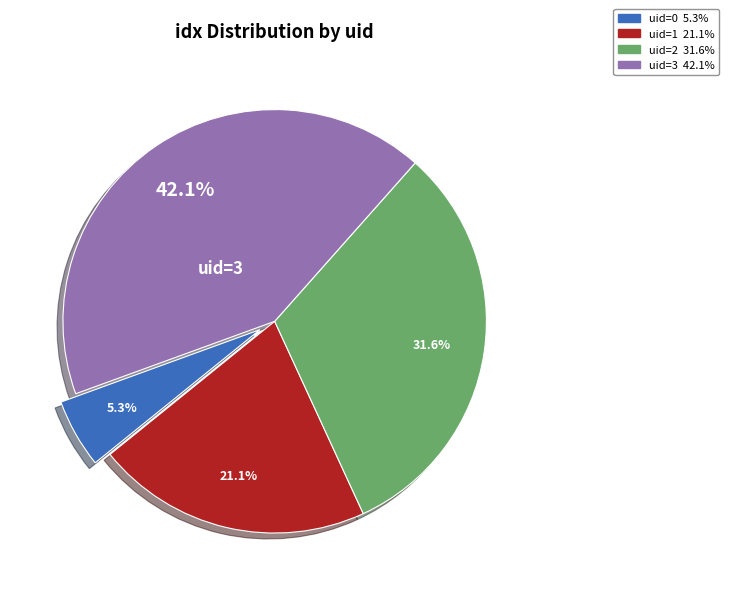

What portion of the pie excludes uid=0?

94.7%